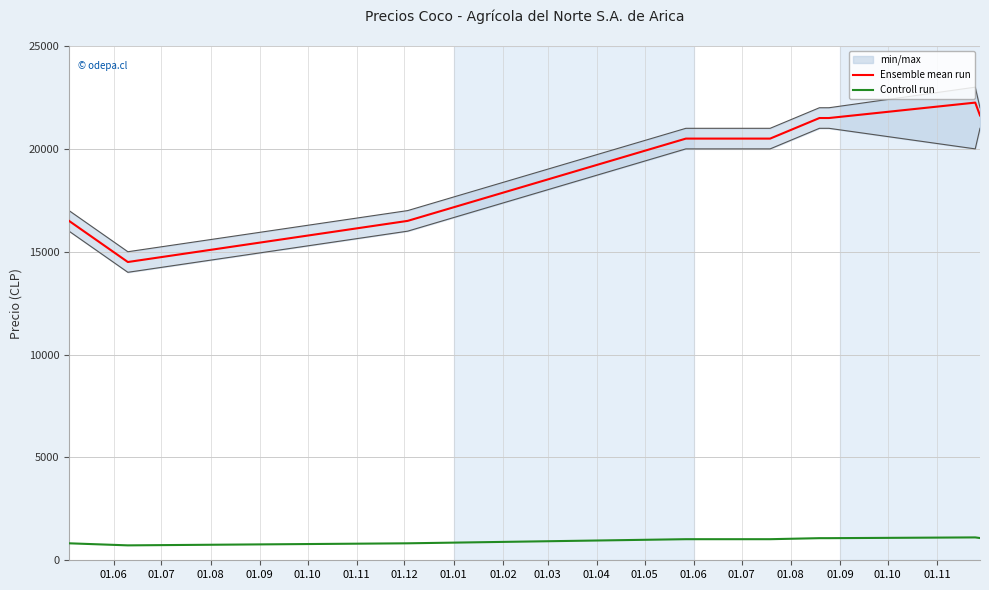

What is the lowest value of the Ensemble mean run series?

14500